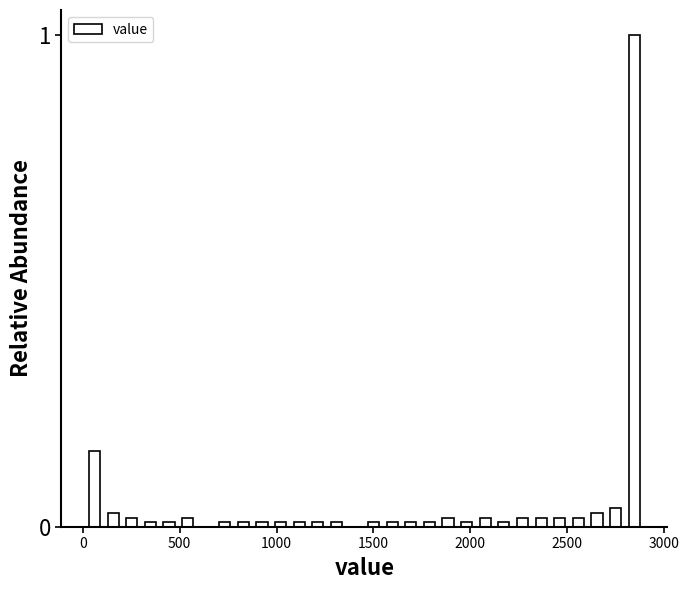

Around what value on the x-axis is the tallest bar? Give the approximate position of its centre, as read against the axis.

2850